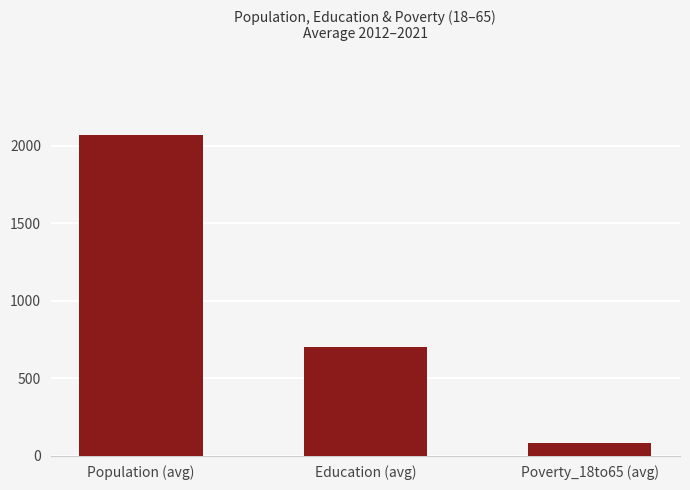

List the labels in order of value, smallest first.

Poverty_18to65 (avg), Education (avg), Population (avg)